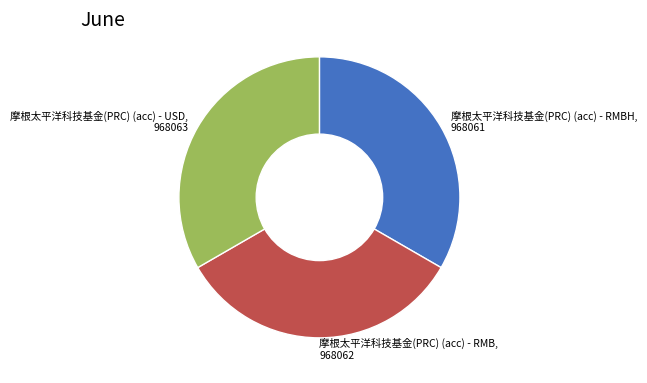

Approximately how many times larger is the value at 摩根太平洋科技基金(PRC) (acc) - RMBH, 968061 compared to 摩根太平洋科技基金(PRC) (acc) - USD, 968063?

1.0